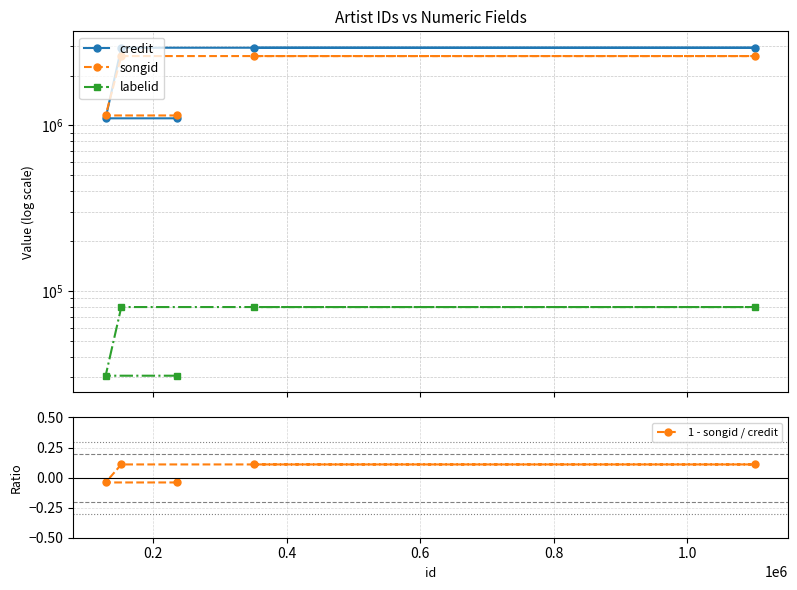

Count the 1 - songid / credit values in the range 0 to 1.

3